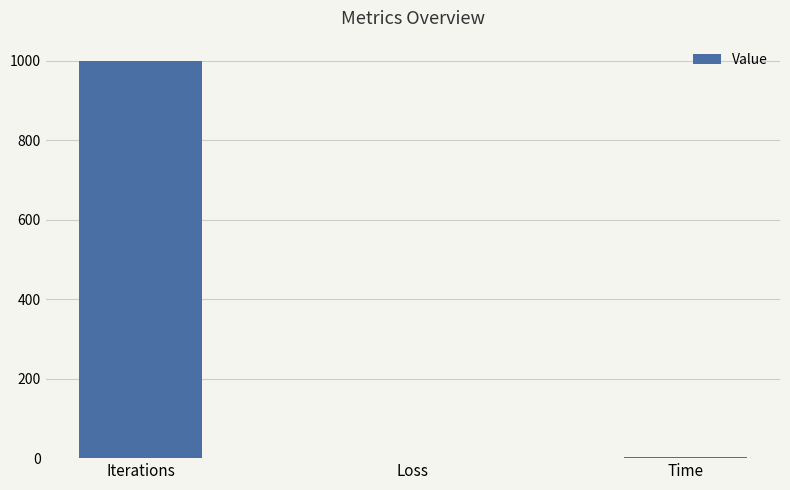

Which category has the highest value across all series?

Iterations